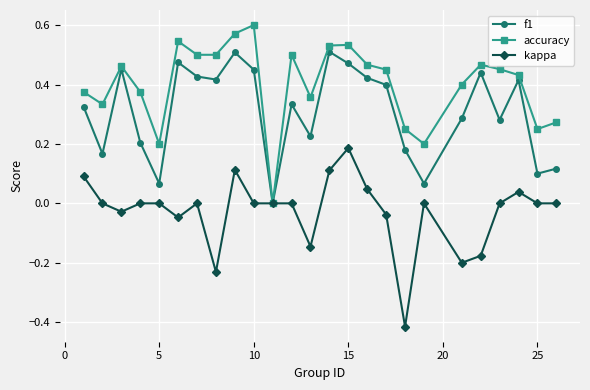

Which series has the largest total across all categories?

accuracy